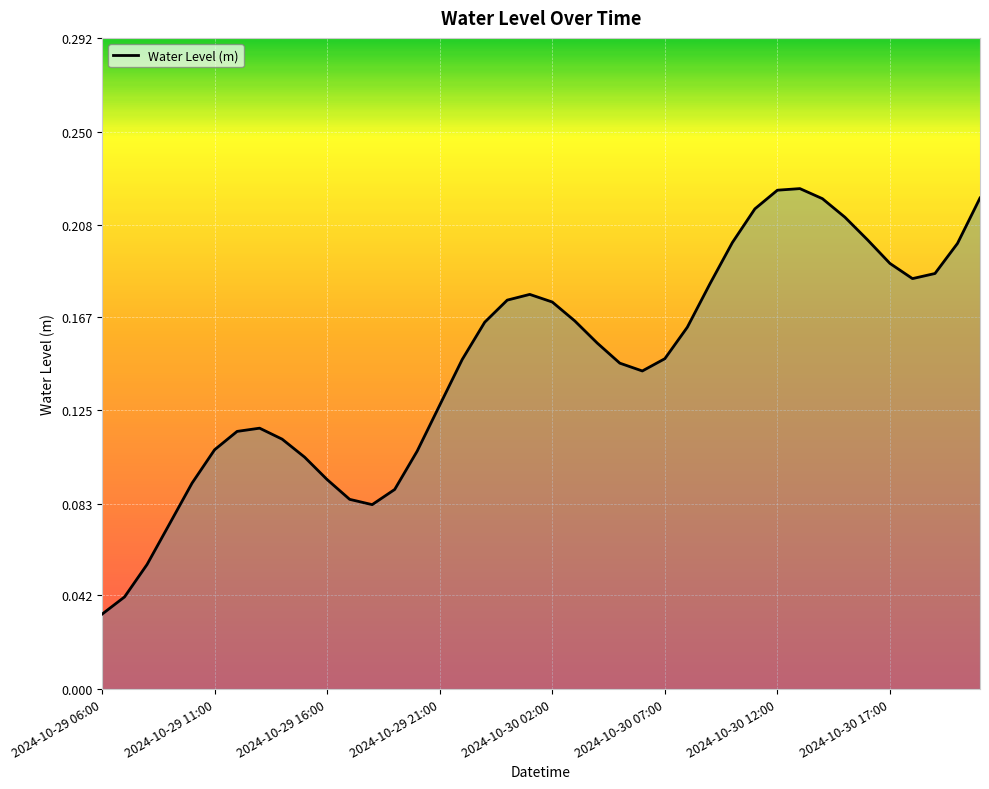

Does the chart have visible grid lines?

Yes